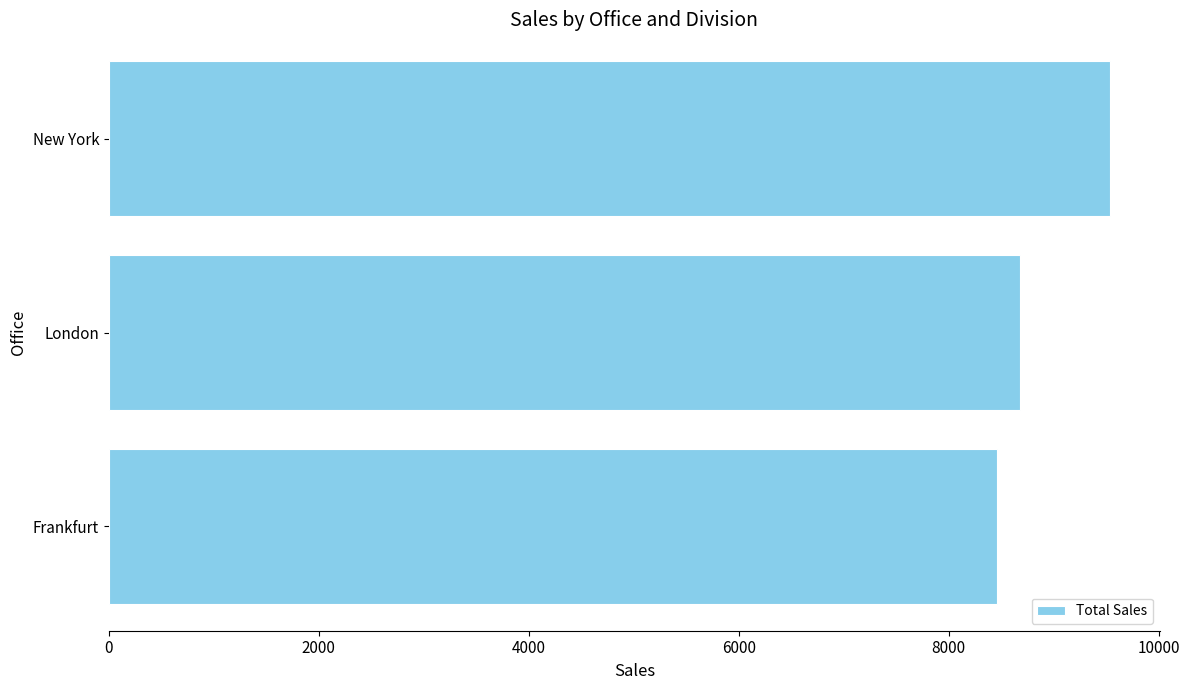

Which category has the highest value across all series?

New York